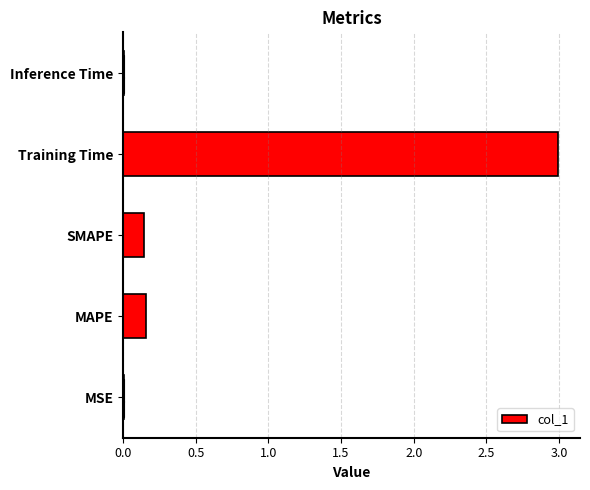

Does the chart contain stacked bars?

No